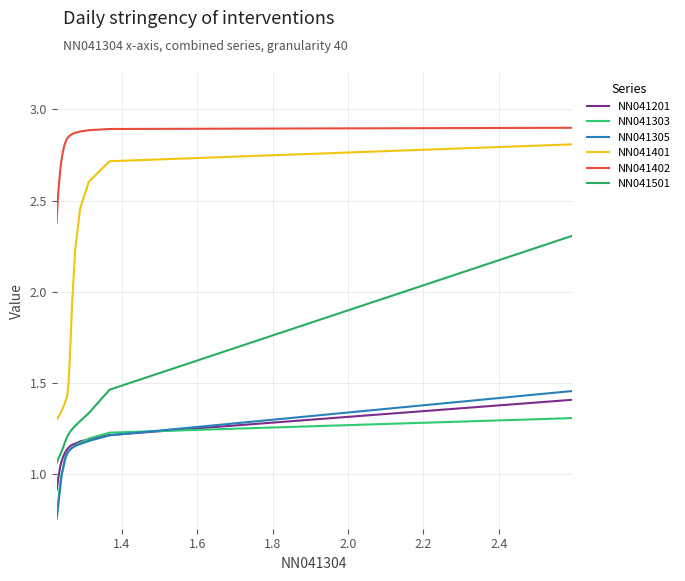

What is the difference between the second highest and minimum values in the NN041201 series?

0.3